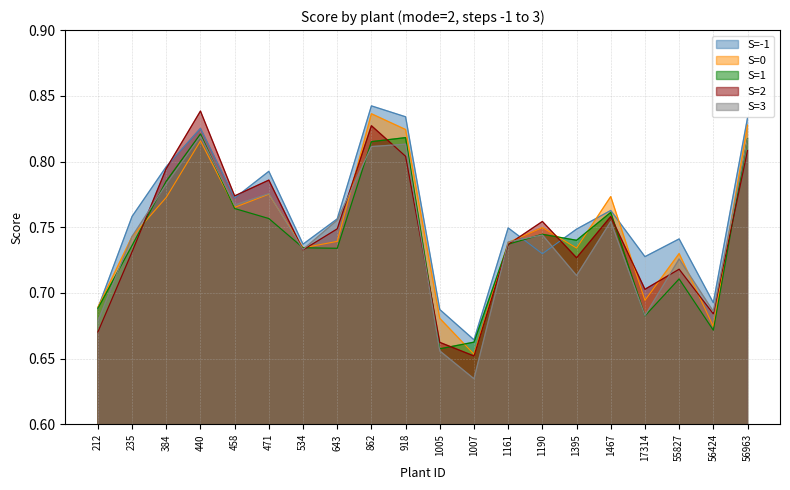

How many series are shown in this chart?

5